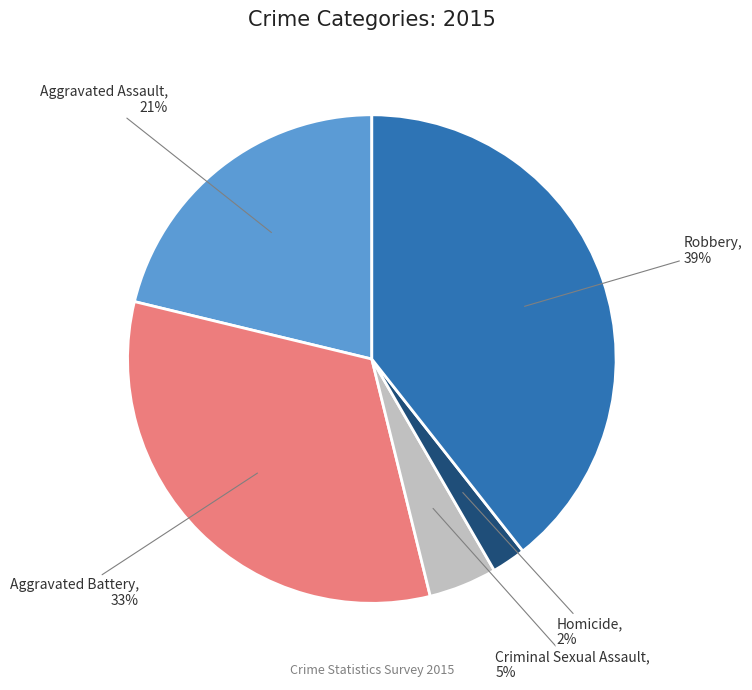

Count the number of slices in the pie.

5